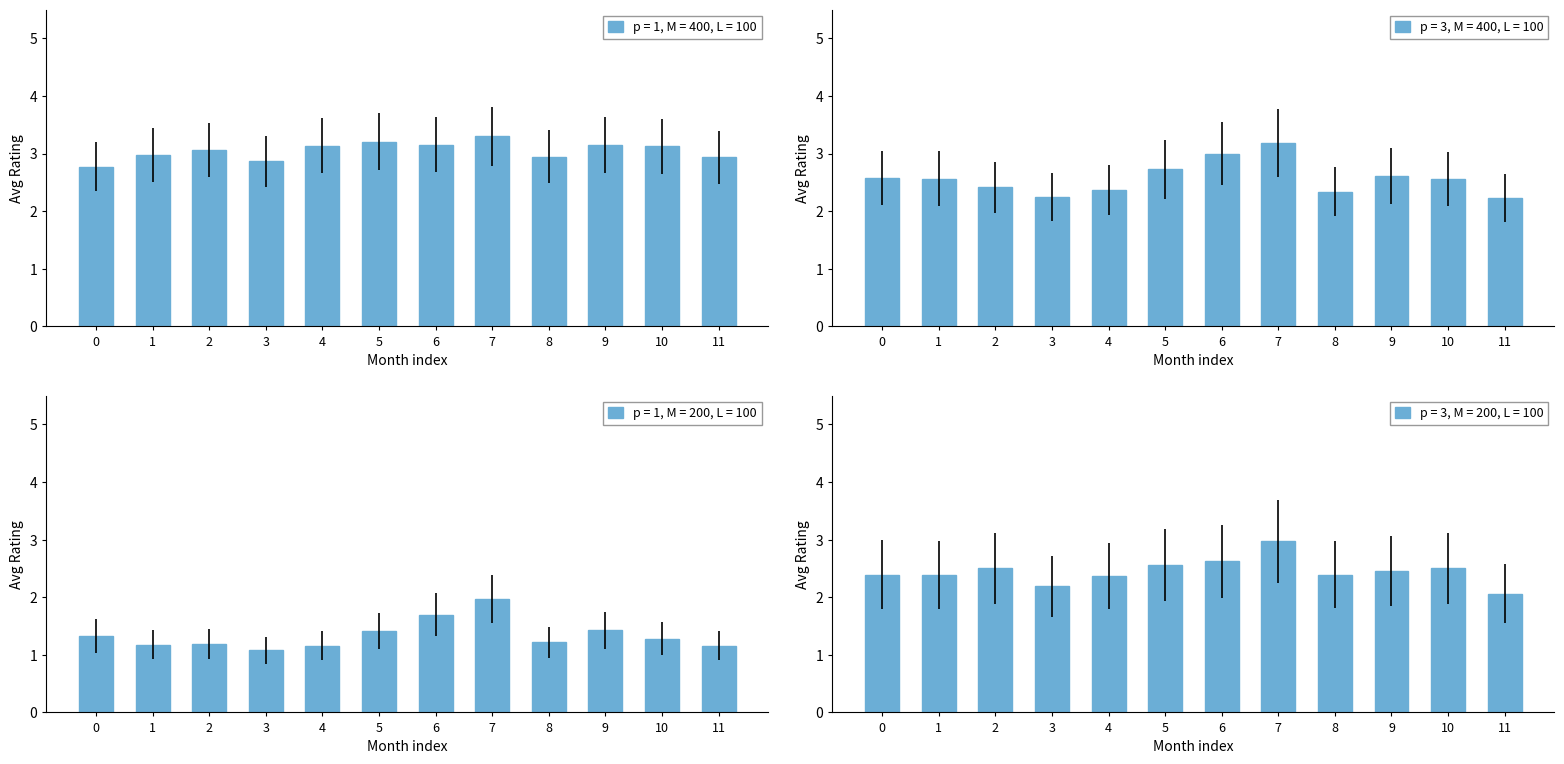

What is the sum of the p = 1, M = 400, L = 100 values at 10 and 11?

6.1